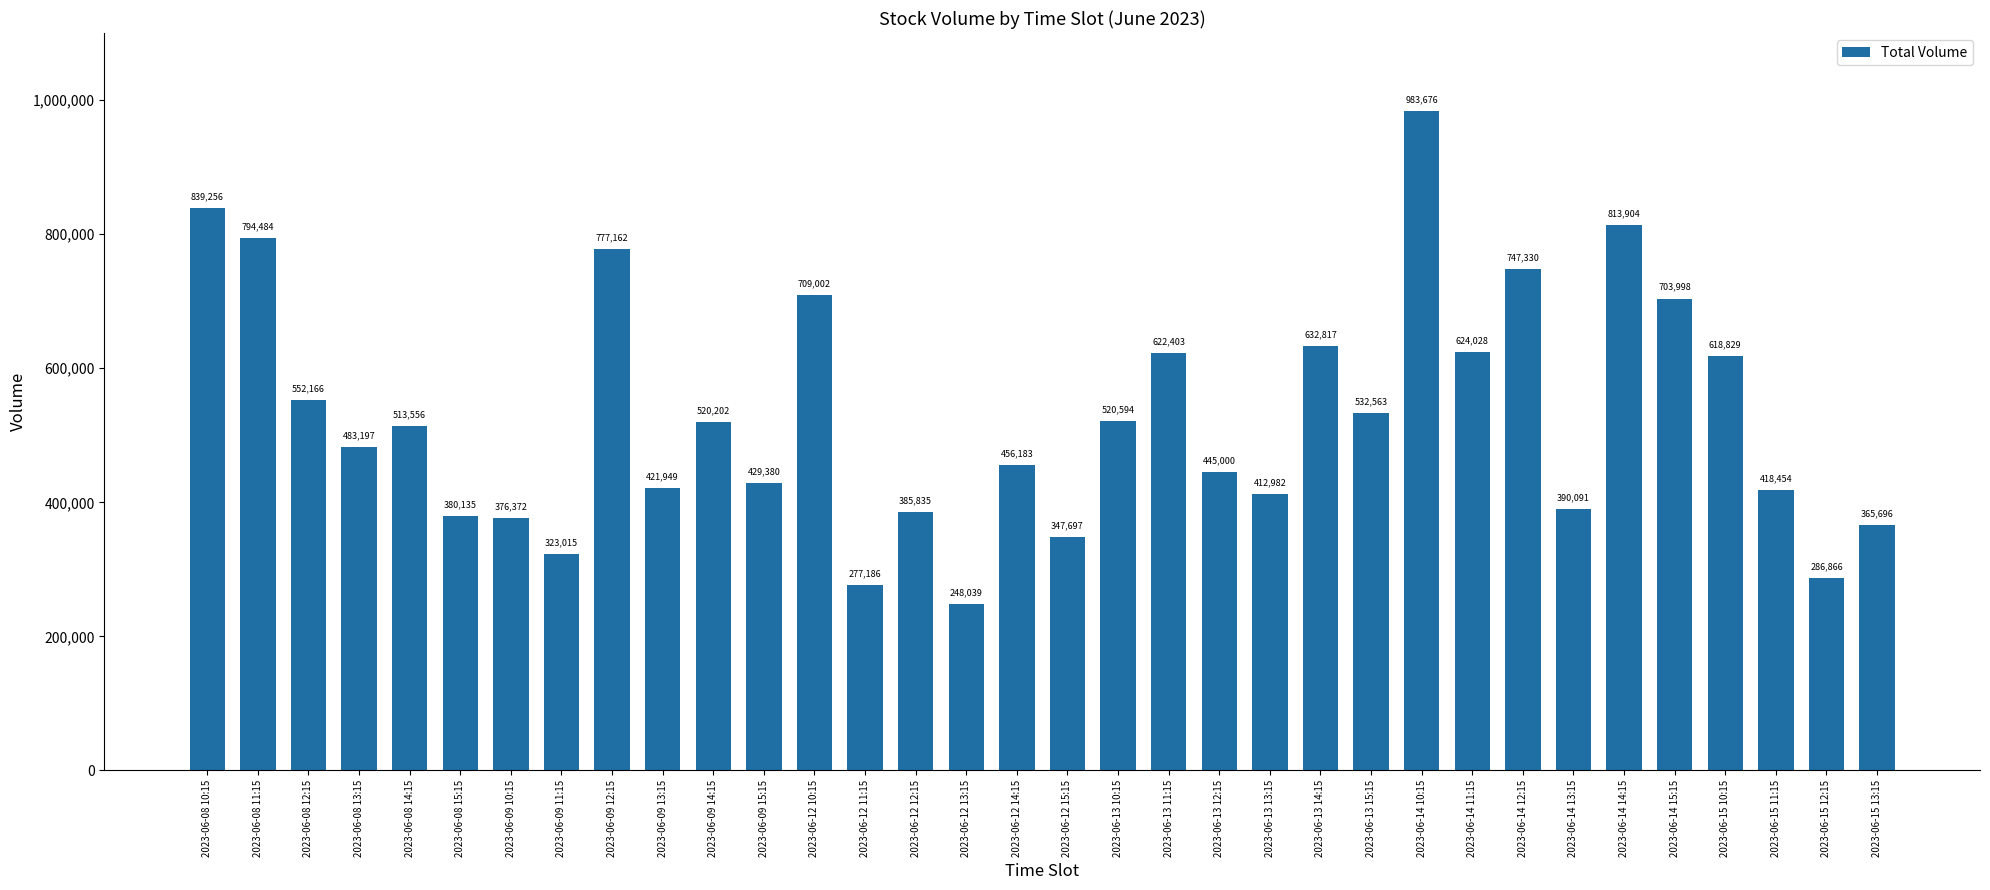

Which category has the lowest value across all series?

2023-06-12 13:15